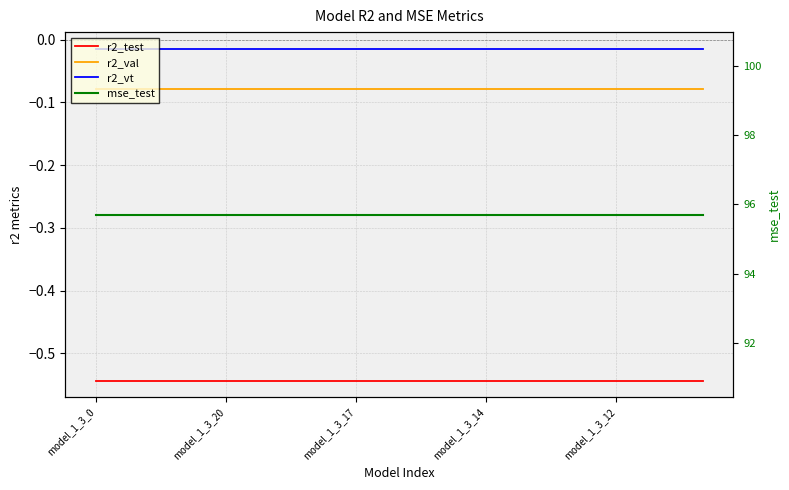

Which series has the largest total across all categories?

mse_test